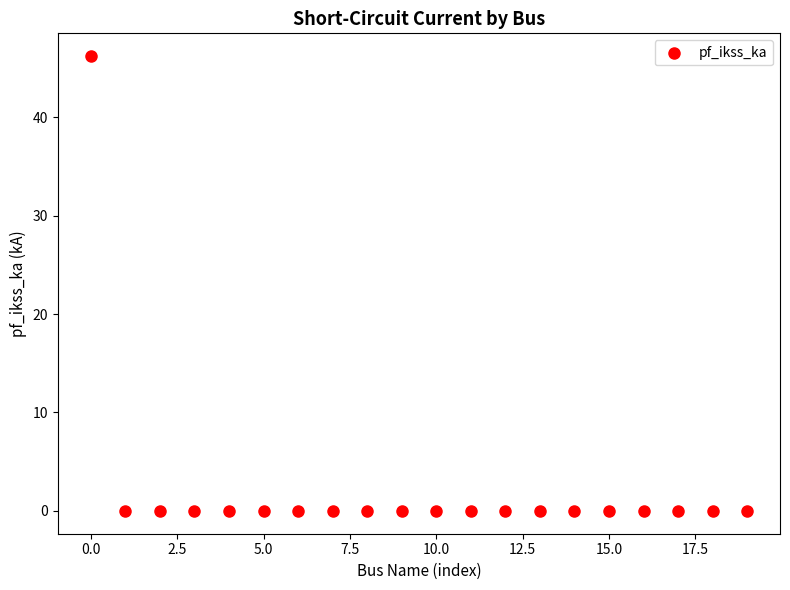

What is the range of X values (max minus min)?

19.0